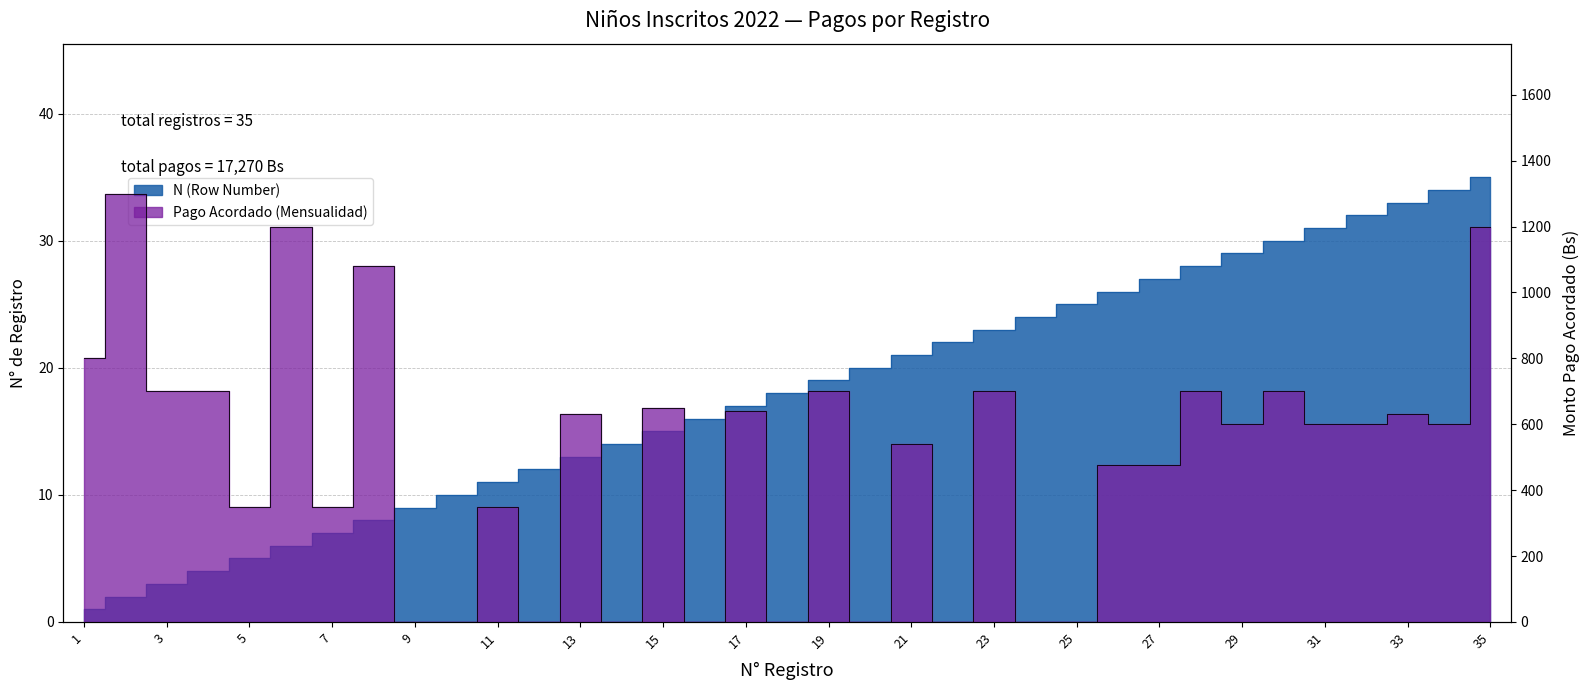

How many values in the Pago Acordado (Mensualidad) series are below 600?

16